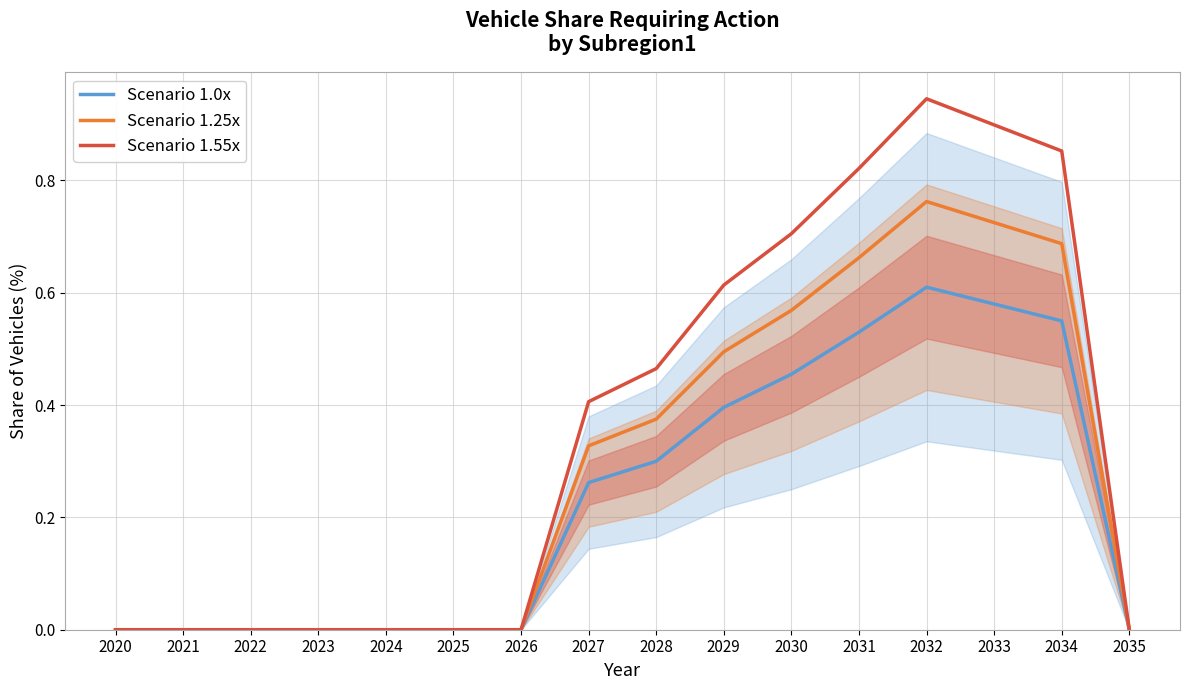

What are all the series names shown in the legend?

Scenario 1.0x, Scenario 1.25x, Scenario 1.55x